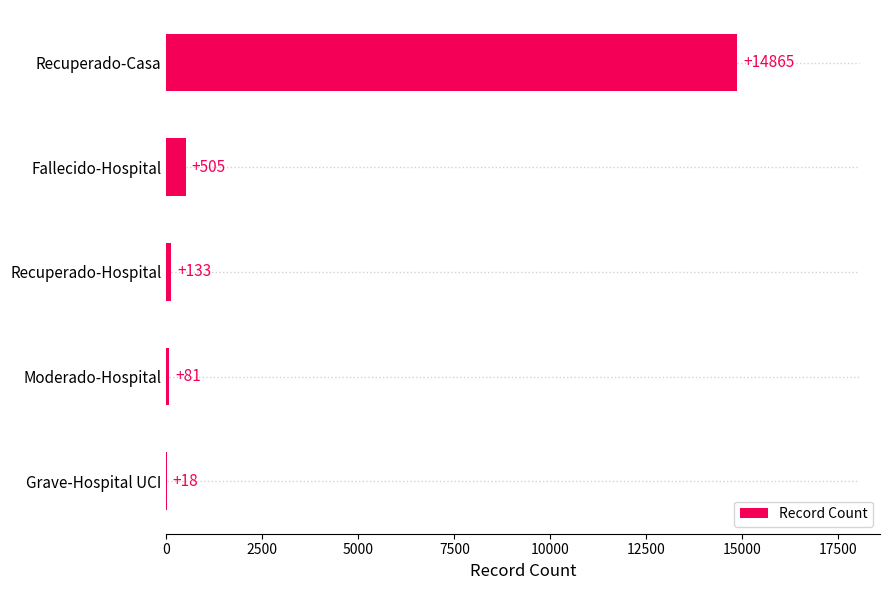

What is the greatest value displayed?

14865